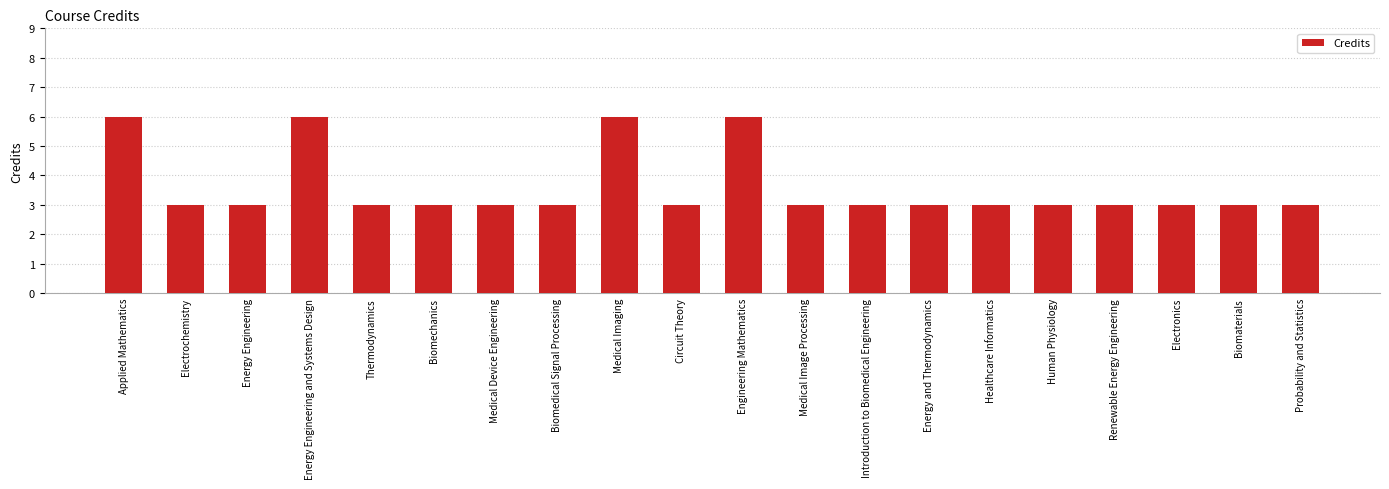

Does the chart contain any negative values?

No